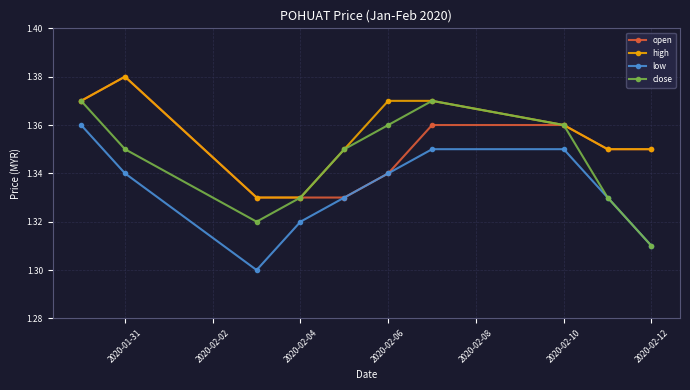

True or false: high and low cross at least once.

False